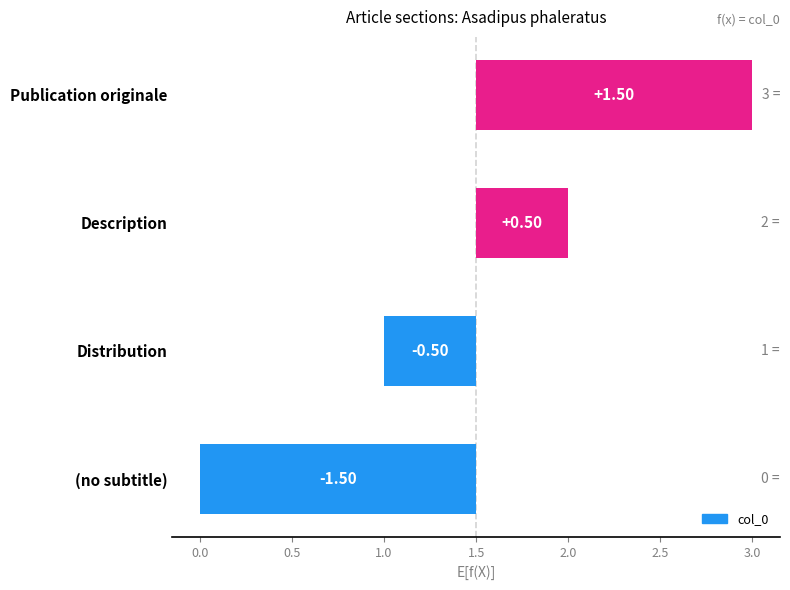

How many data points does each series have?

4